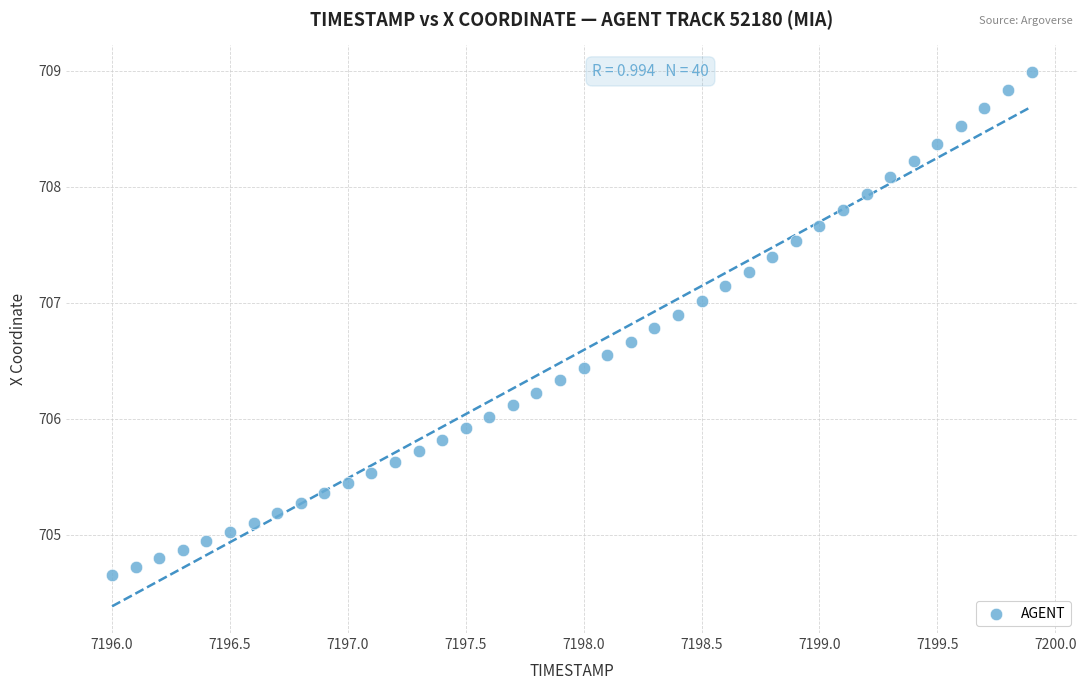

What is the range of X values (max minus min)?

3.9